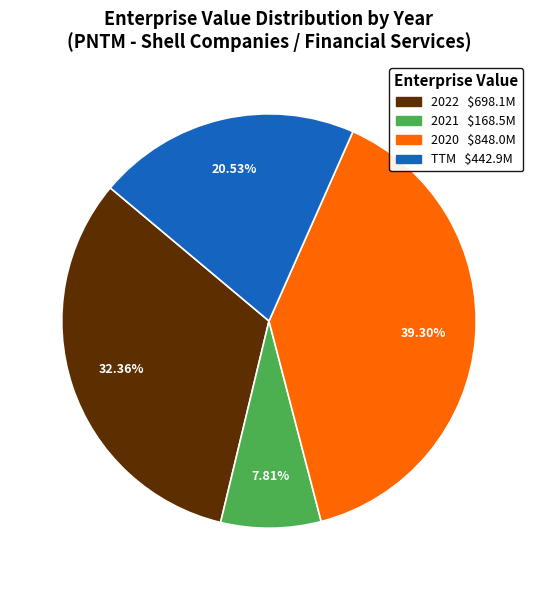

Which has a higher value, TTM or 2020?

2020